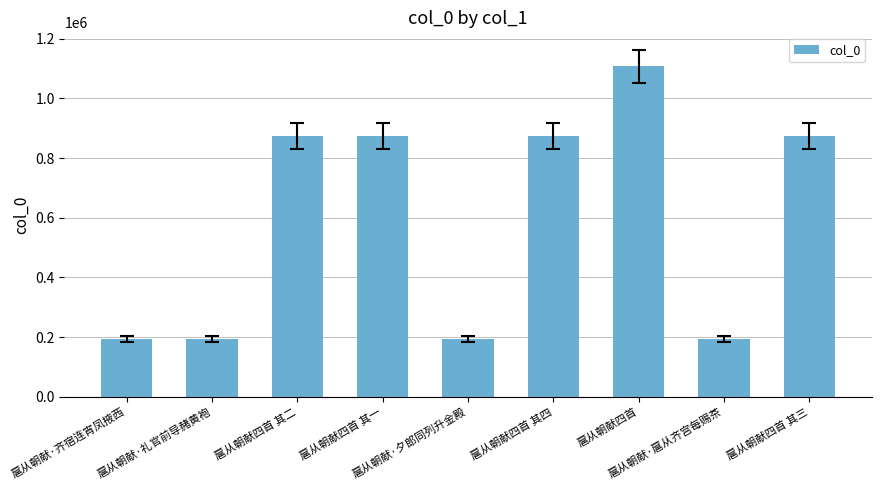

What is the difference between the maximum and minimum values?

913815